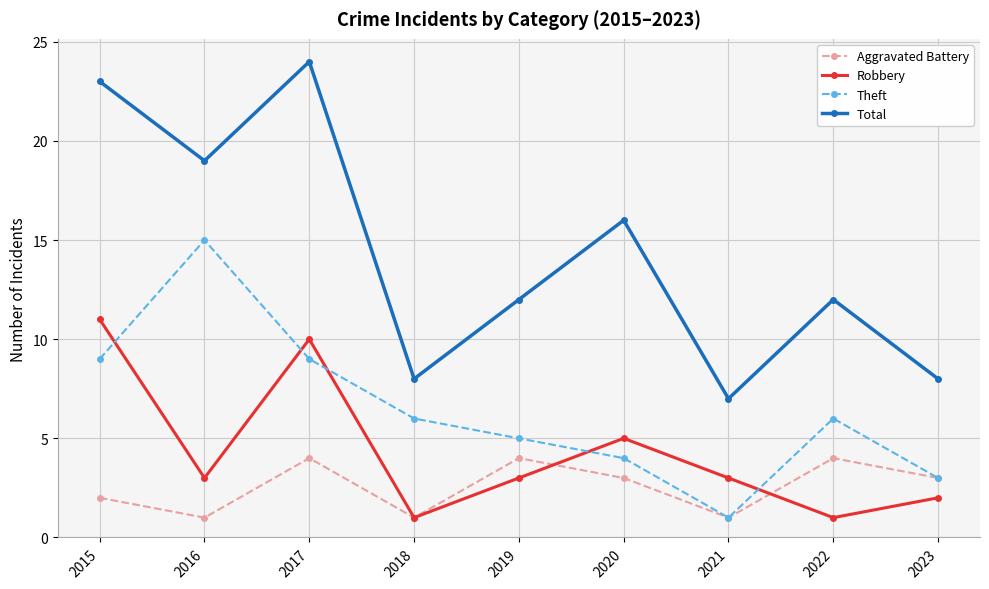

What is the sum of the Aggravated Battery values at 2023 and 2016?

4